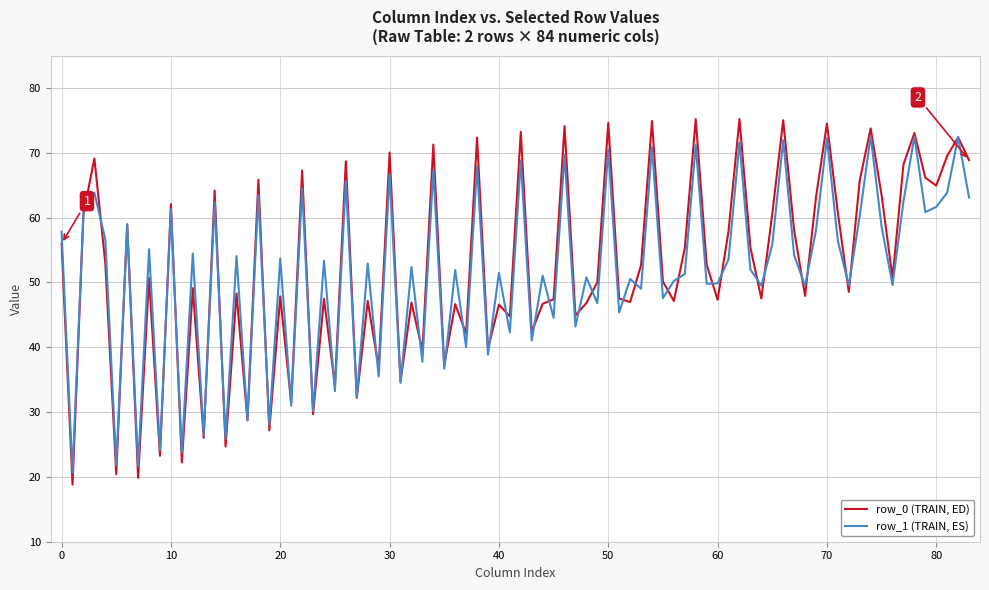

Is this an area chart (filled region under the line)?

No